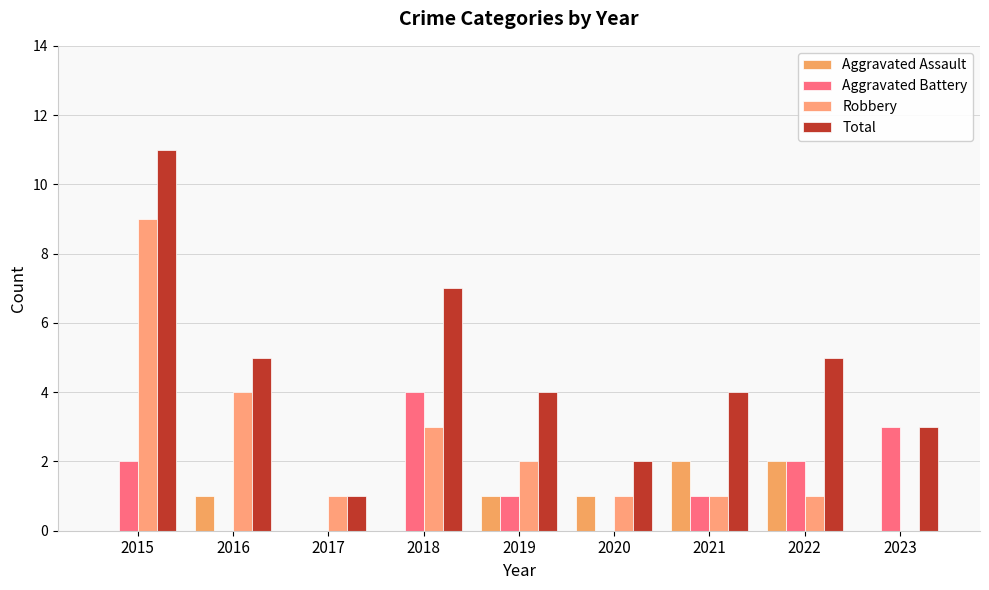

Rank the series by their average value, from lowest to highest.

Aggravated Assault, Aggravated Battery, Robbery, Total